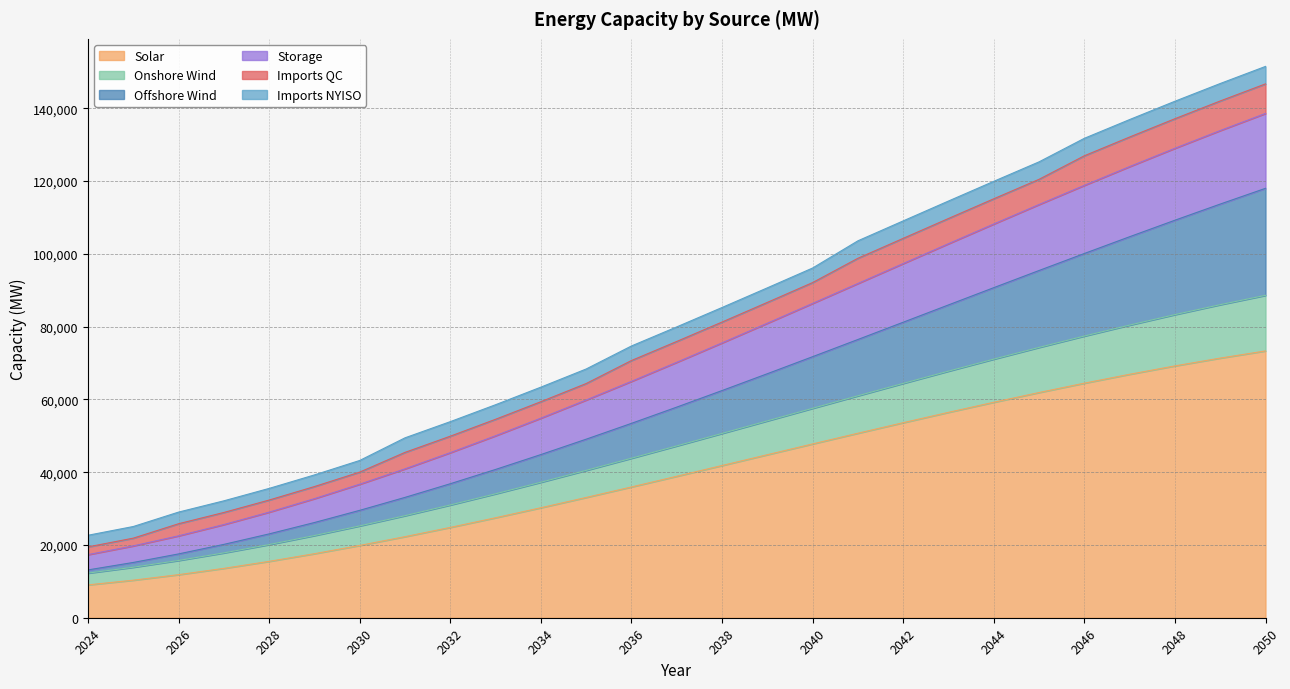

True or false: Offshore Wind and Solar cross at least once.

False